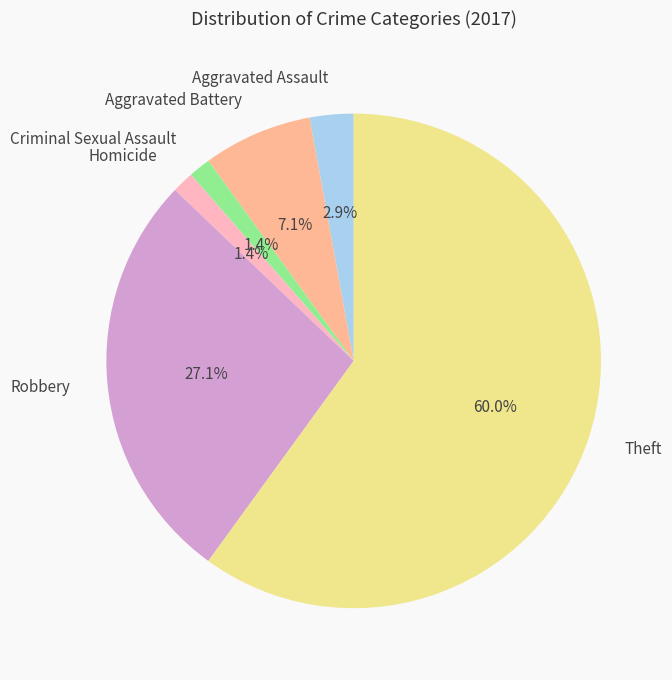

Does Criminal Sexual Assault account for over 50% of the chart?

No